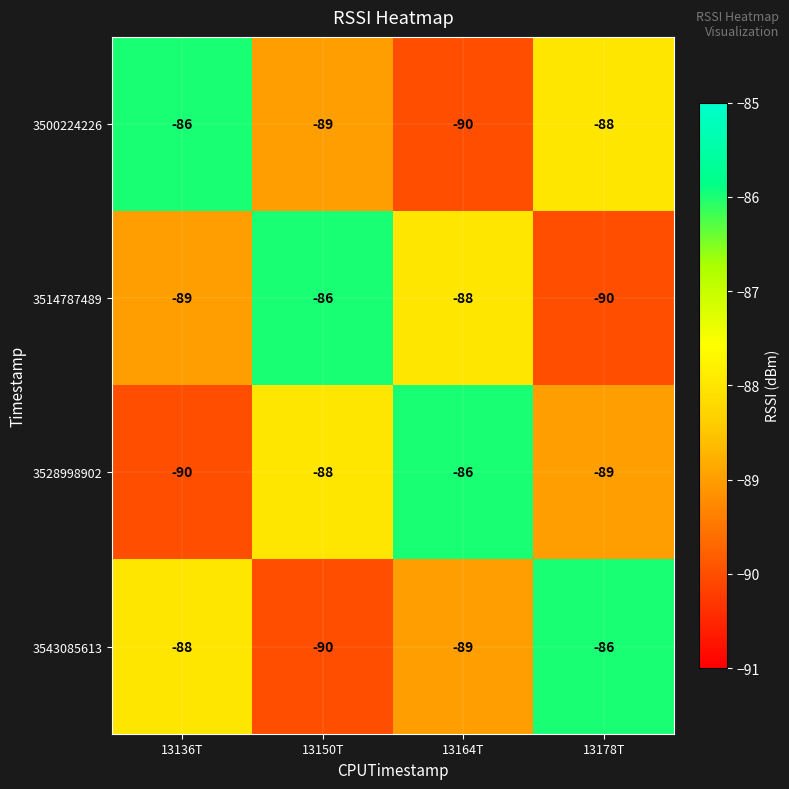

Reading left to right, what are all the values shown in this chart?

3500224226: -86	-89	-90	-88
3514787489: -89	-86	-88	-90
3528998902: -90	-88	-86	-89
3543085613: -88	-90	-89	-86